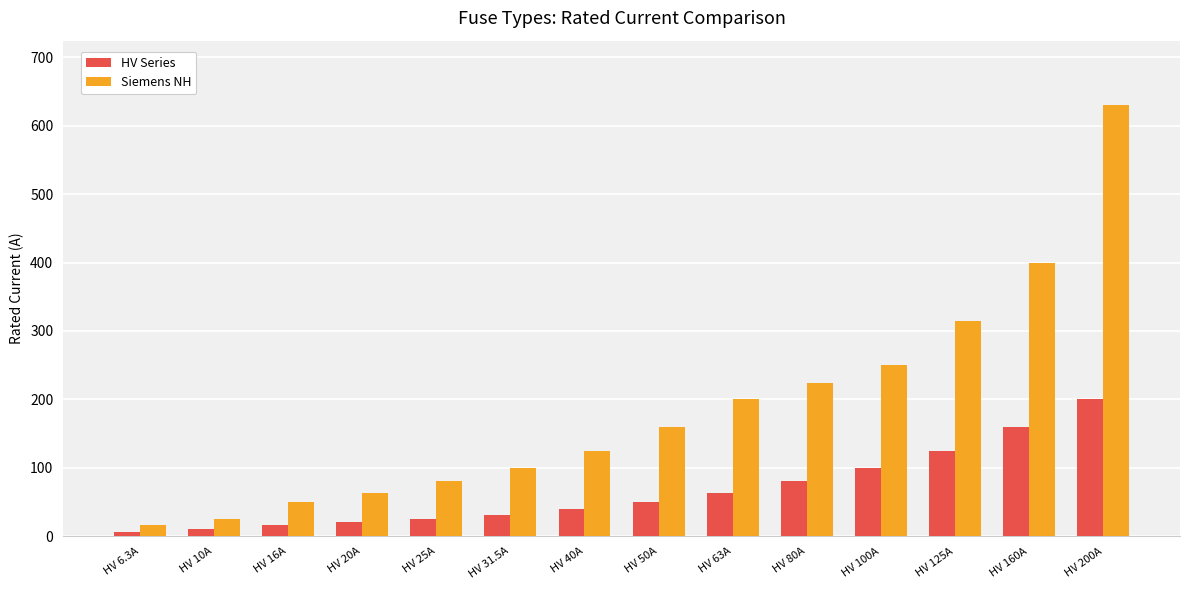

Reading left to right, what are all the values shown in this chart?

HV Series: 6.3	10.0	16.0	20.0	25.0	31.5	40.0	50.0	63.0	80.0	100.0	125.0	160.0	200.0
Siemens NH: 16.0	25.0	50.0	63.0	80.0	100.0	125.0	160.0	200.0	224.0	250.0	315.0	400.0	630.0